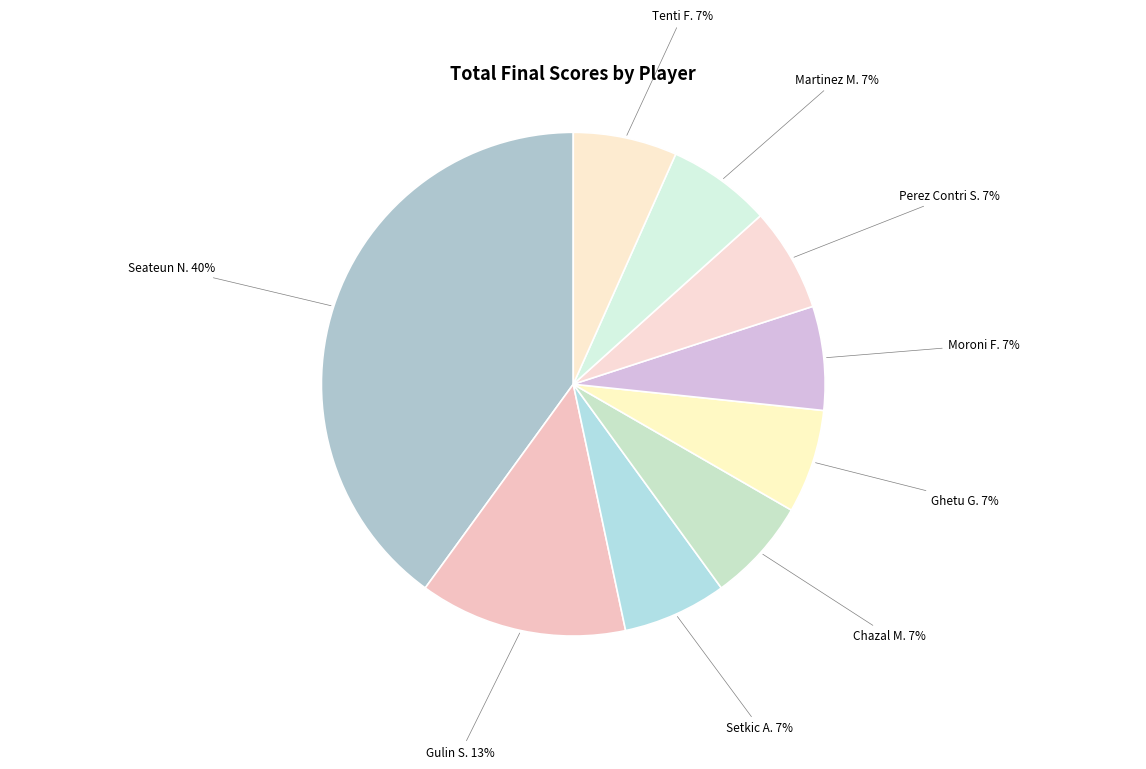

Count the number of slices in the pie.

9